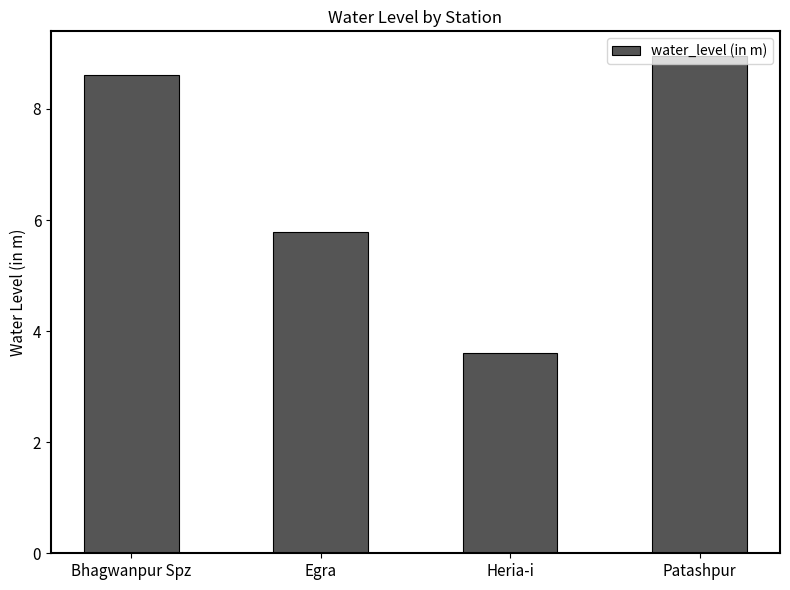

How many bars are there in total?

4